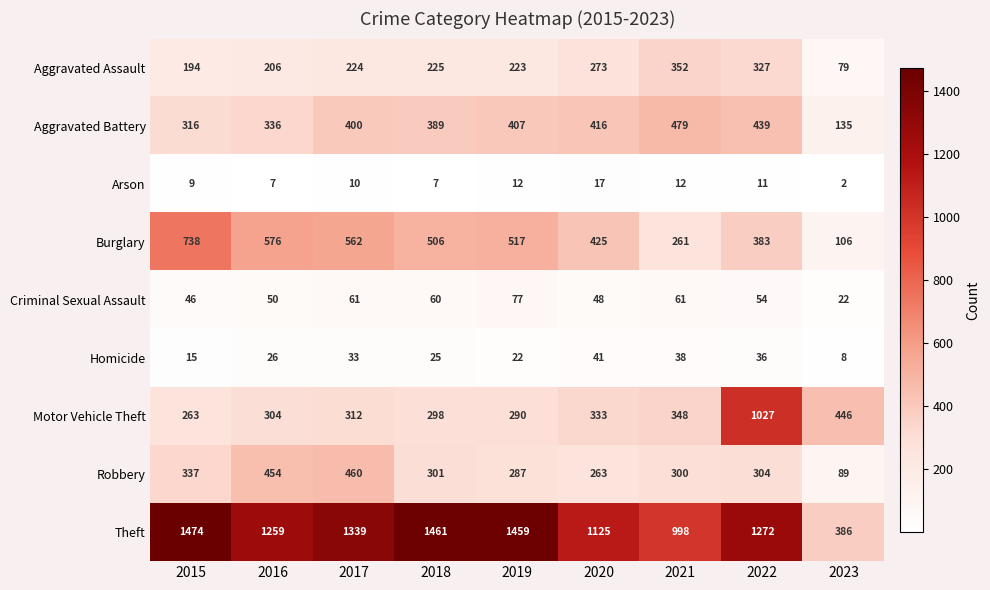

What is the sum of the Theft values at 2022 and 2016?

2531